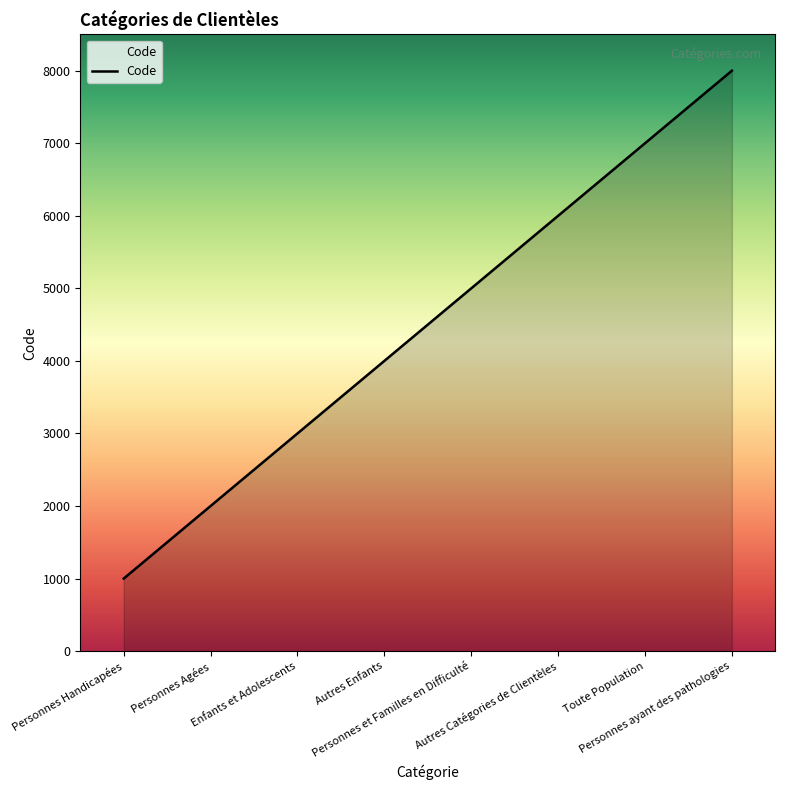

Which label corresponds to the largest value in the chart?

Personnes ayant des pathologies